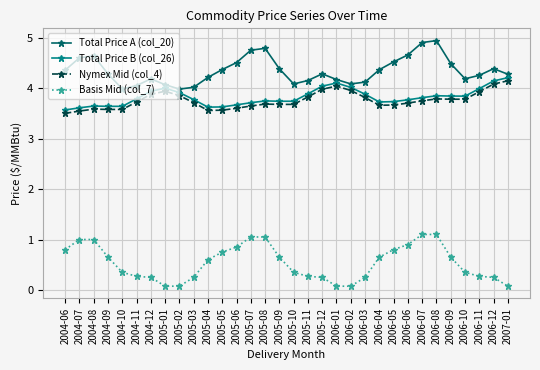

How many categories are shown in the chart?

32